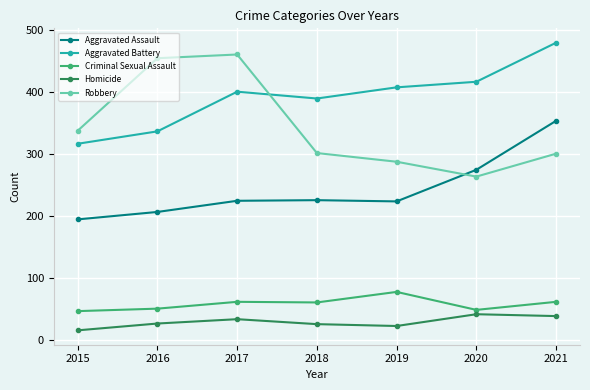

The value of Robbery at 2016 is 675. True or false?

False